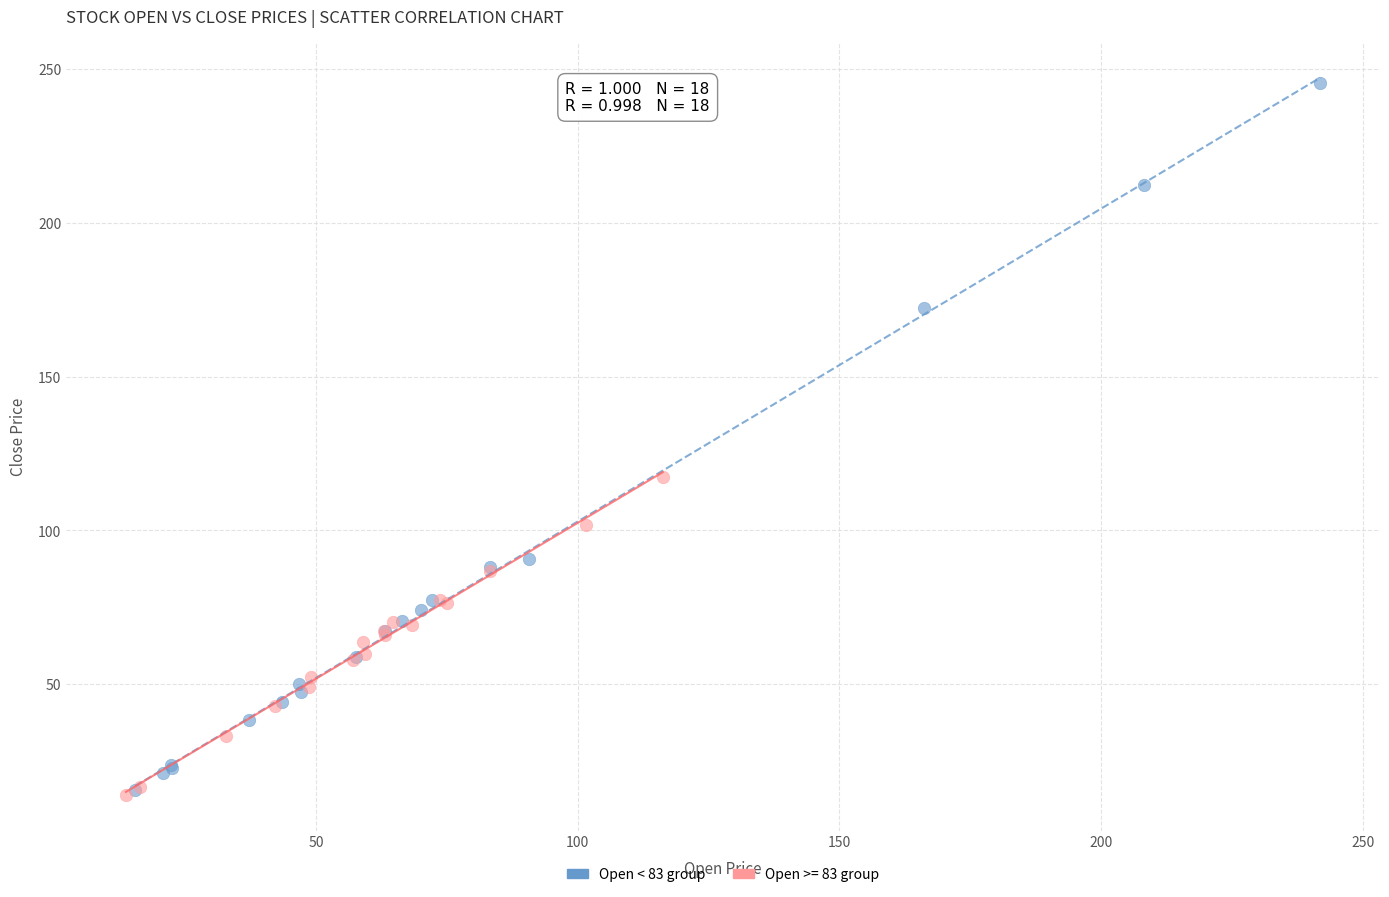

Which series has the largest Y range (max minus min)?

Open < 83 group